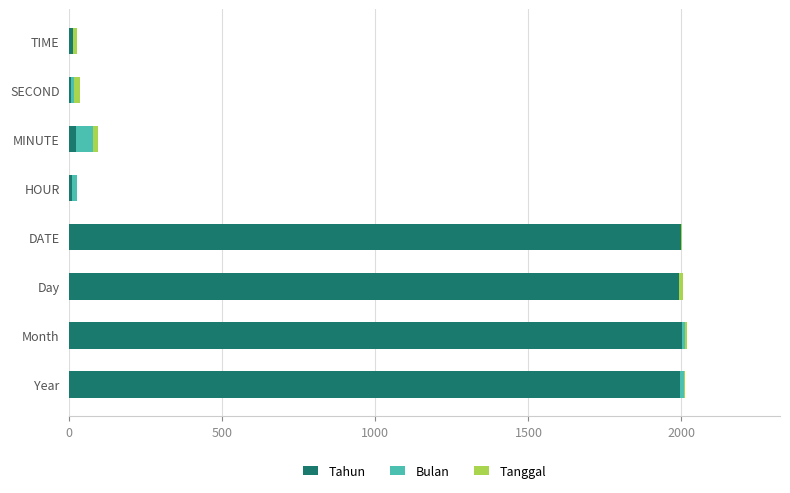

At which label is Tahun closest to 1005?

MINUTE